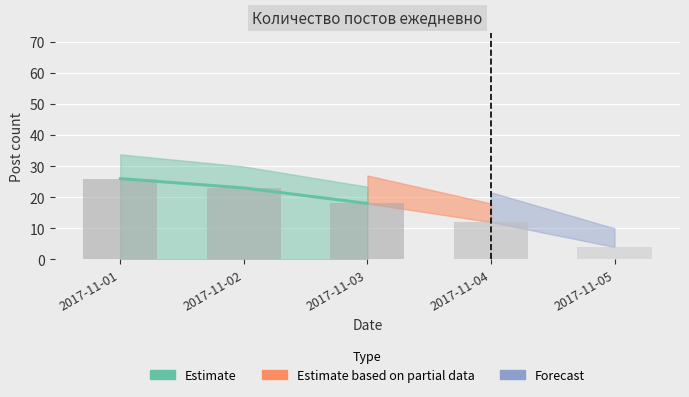

Which has a higher value, 2017-11-03 or 2017-11-02?

2017-11-02